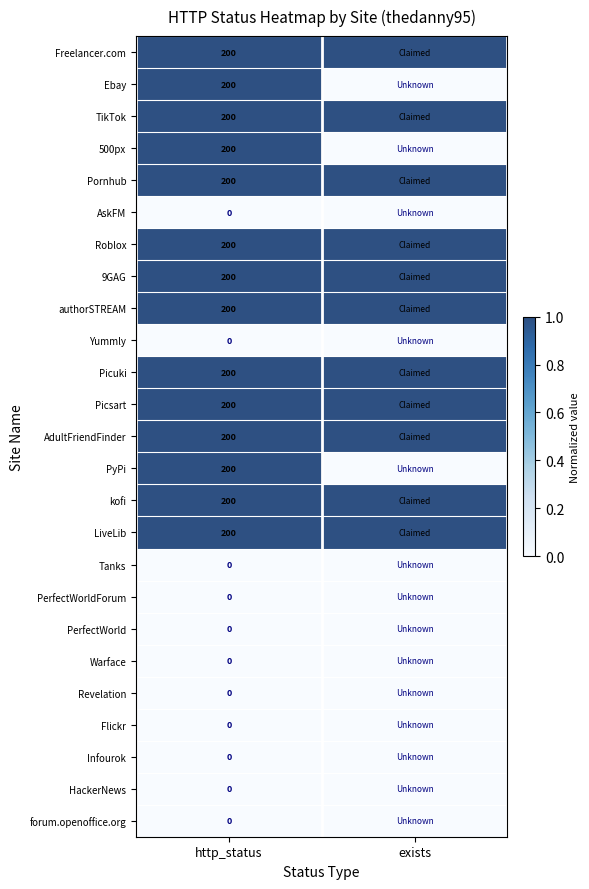

What is the difference between the highest and lowest values at http_status?

1